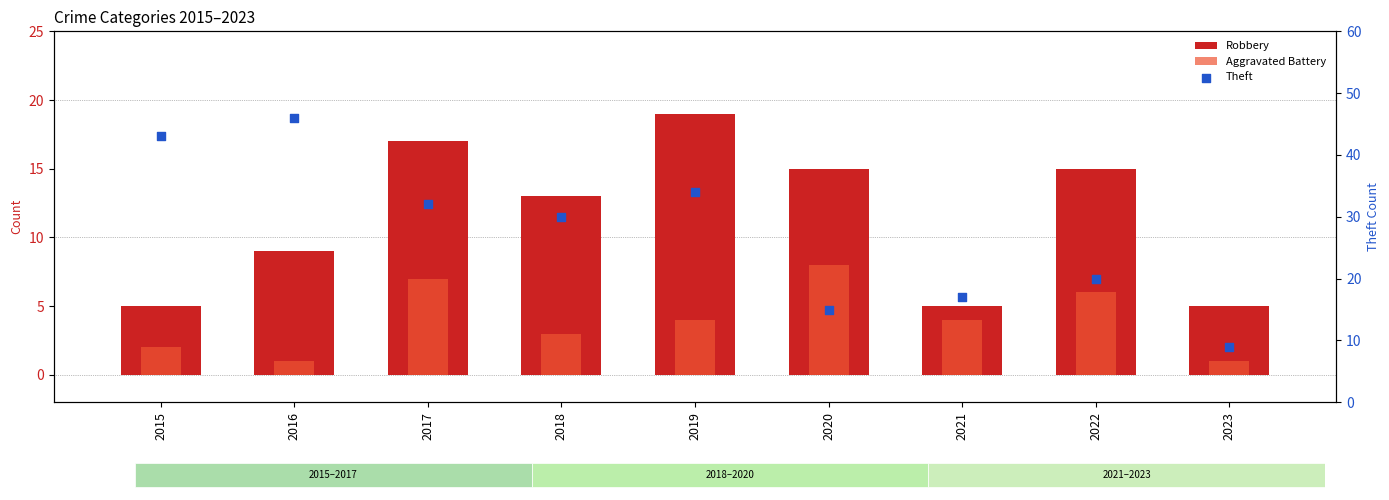

Which series has the largest Y range (max minus min)?

Theft